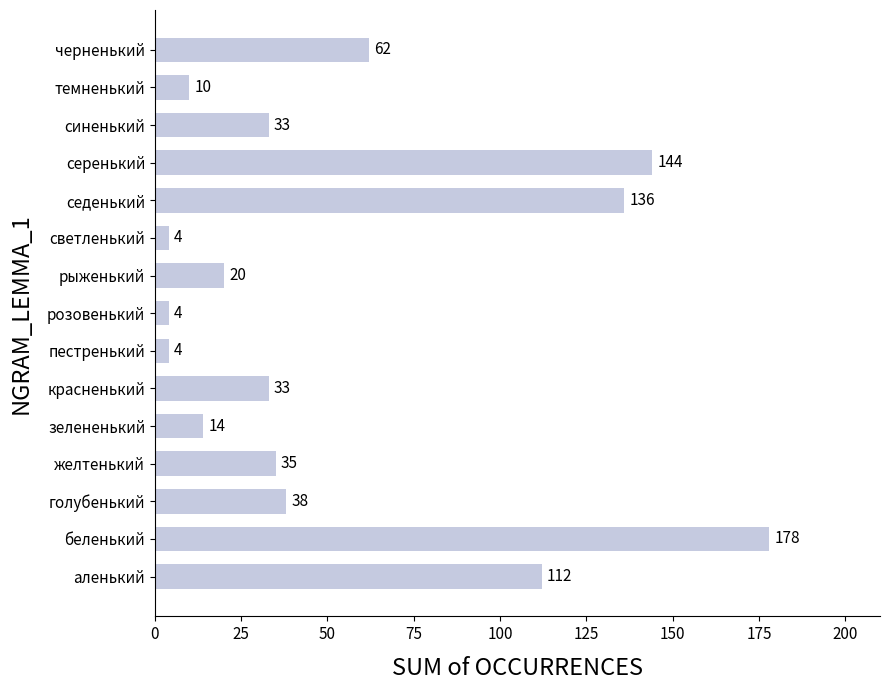

Are the bars horizontal?

Yes